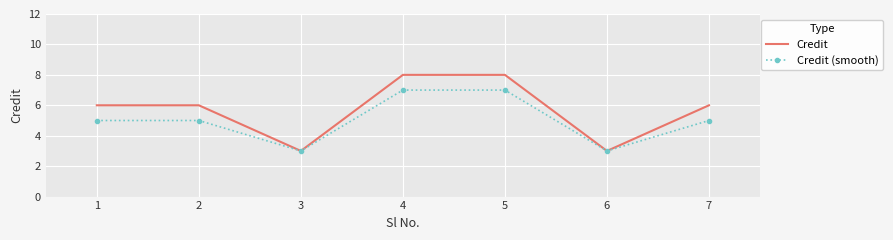

Which series has the widest spread of values?

Credit